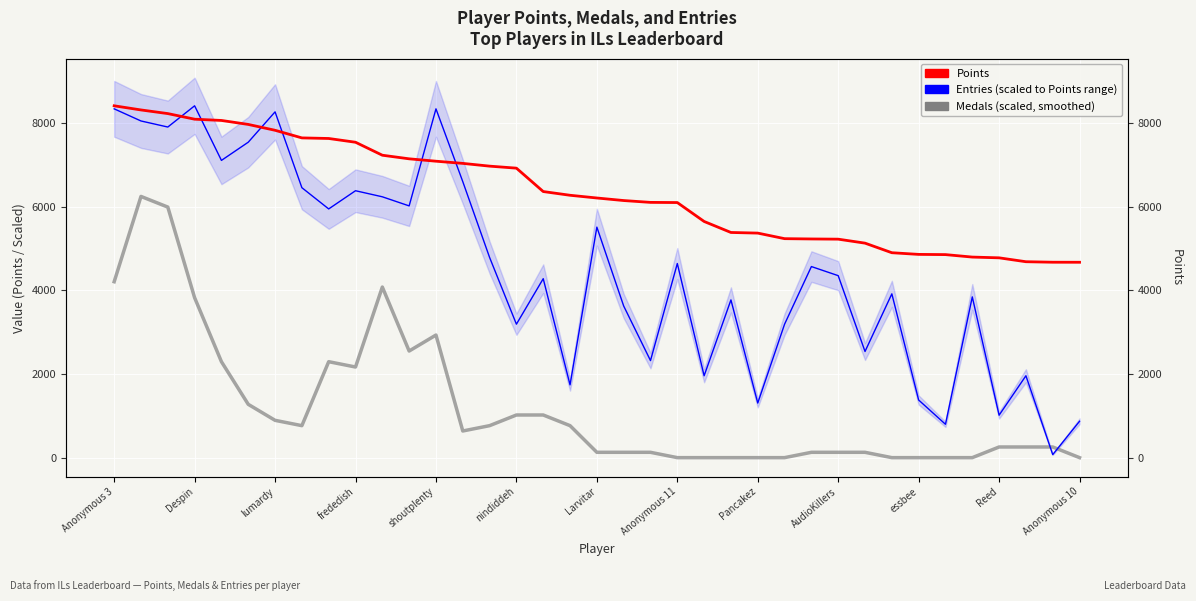

What is the difference between the maximum and minimum values in the Medals (scaled, smoothed) series?

6242.3